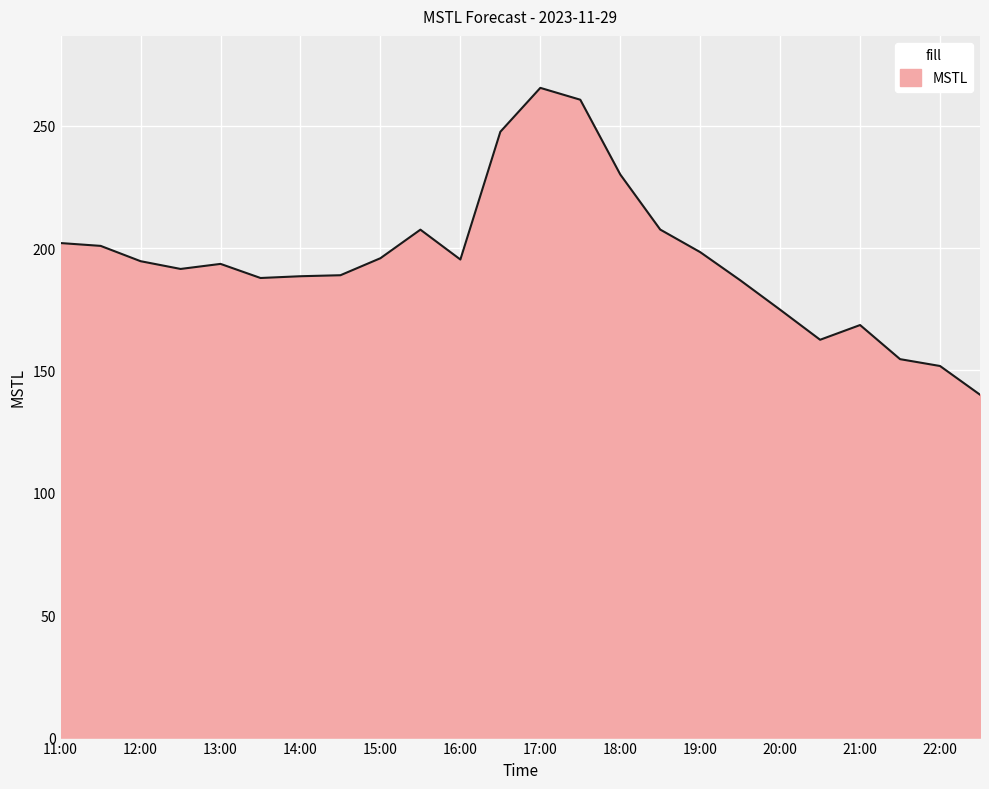

What is the maximum value shown in the chart?

265.4